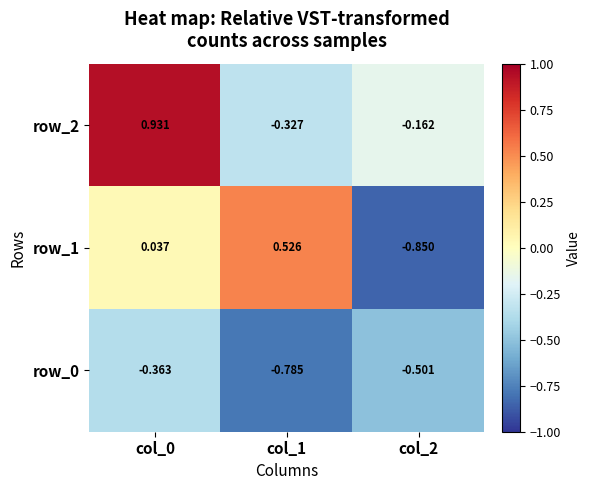

Which series has the widest spread of values?

row_1